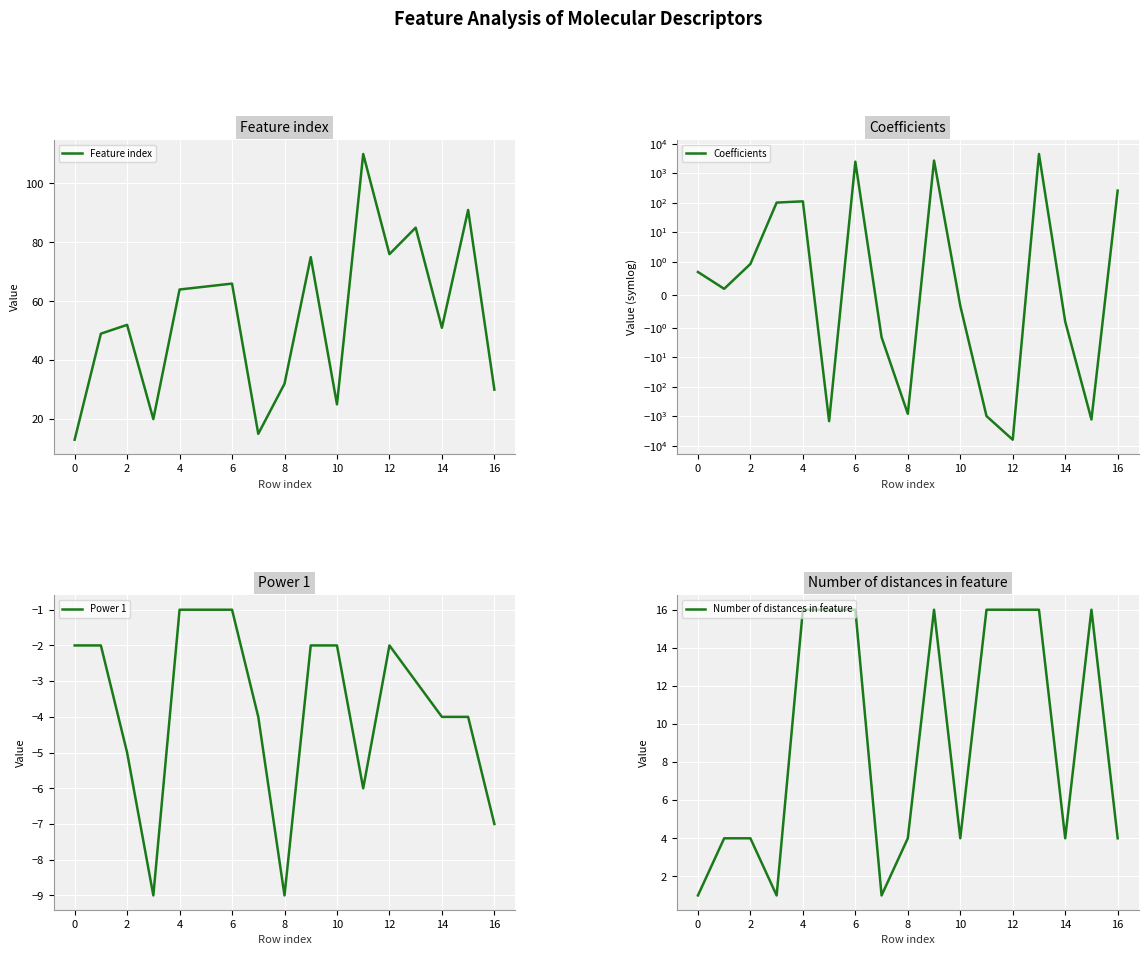

What is the difference between the maximum and minimum values in the Feature index series?

97